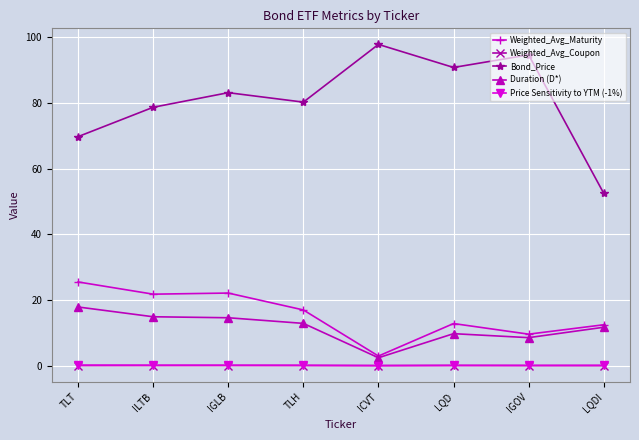

Which series changed the most between ILTB and IGOV?

Bond_Price